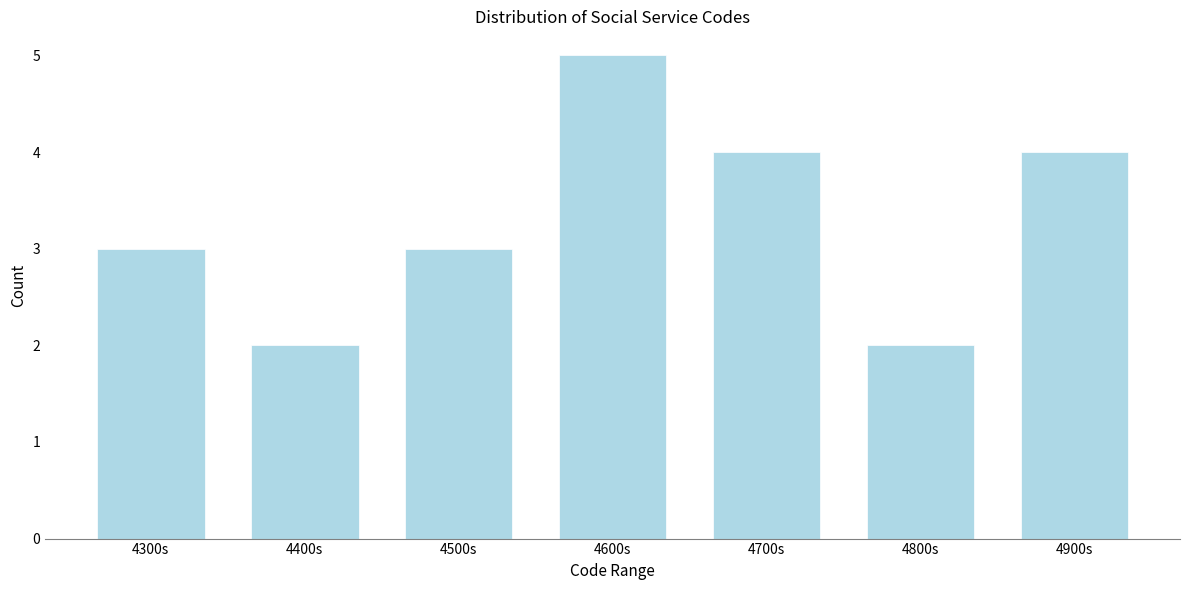

Reading left to right, extract all data points from this chart.

3	2	3	5	4	2	4